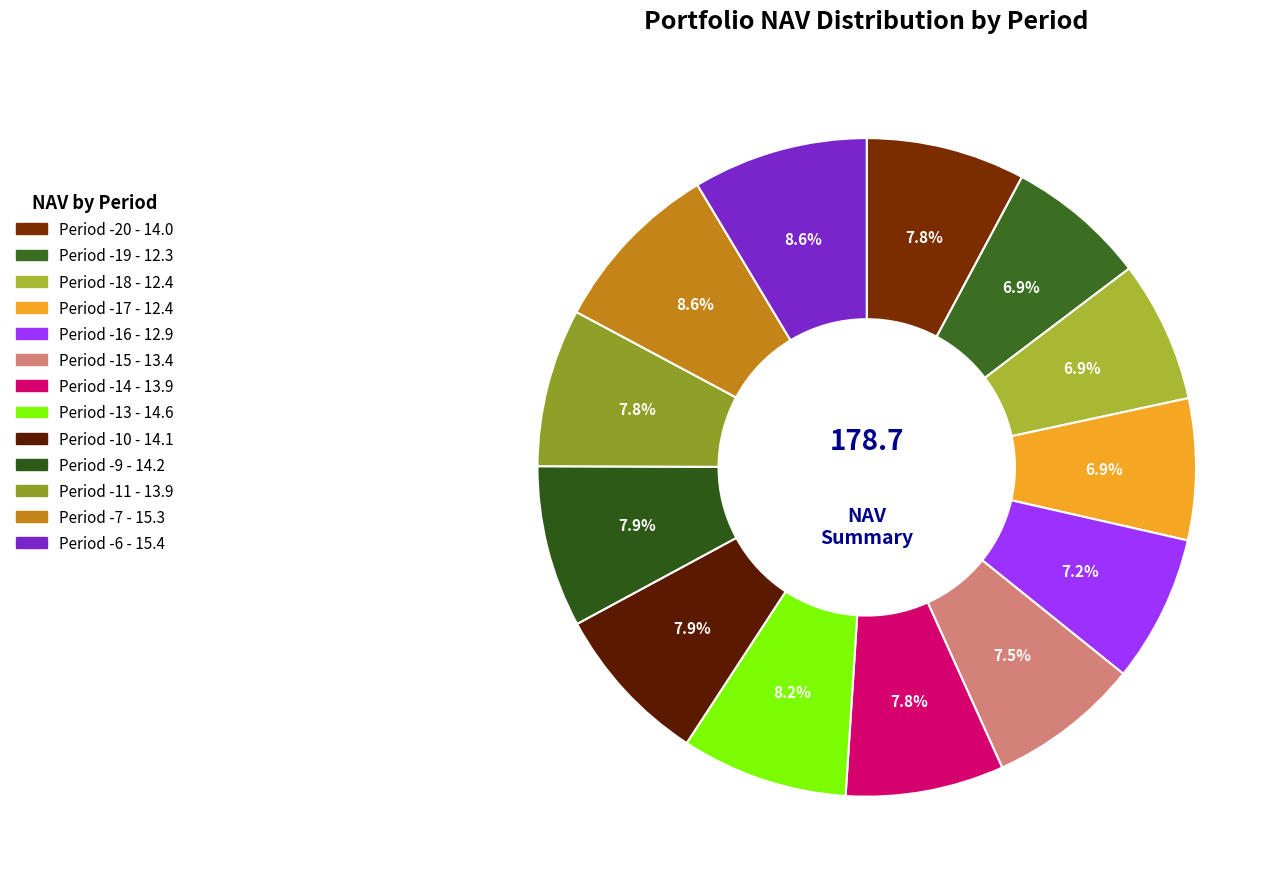

Count the number of slices in the pie.

13